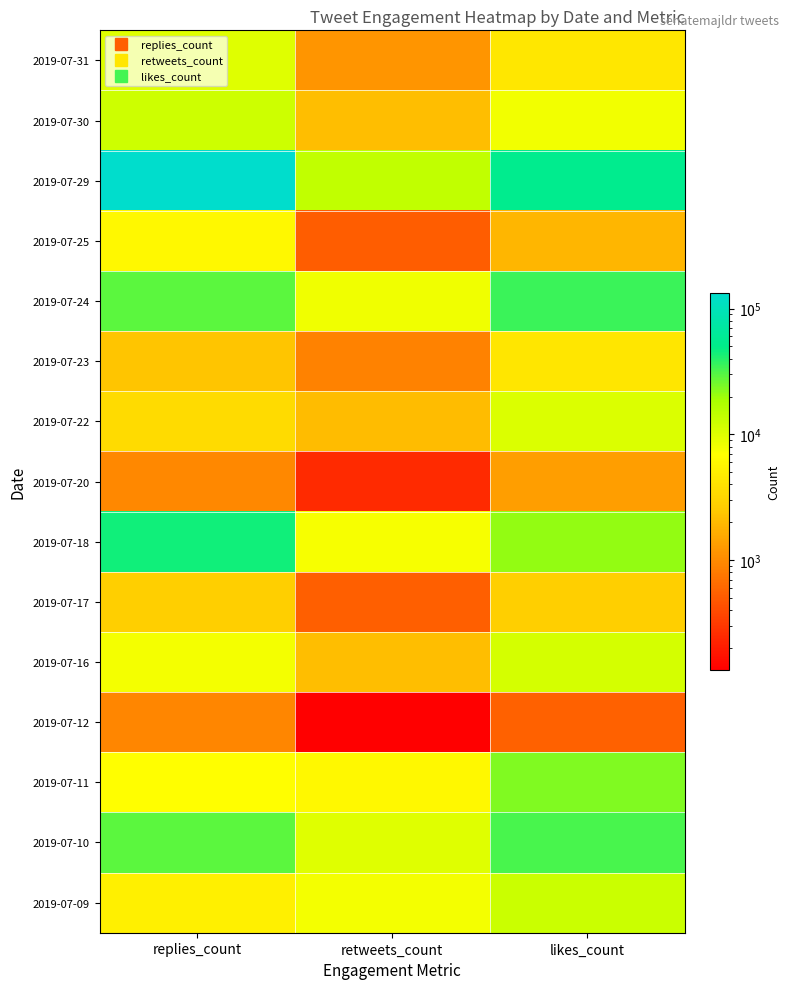

Which has a higher value, retweets_count or replies_count?

replies_count